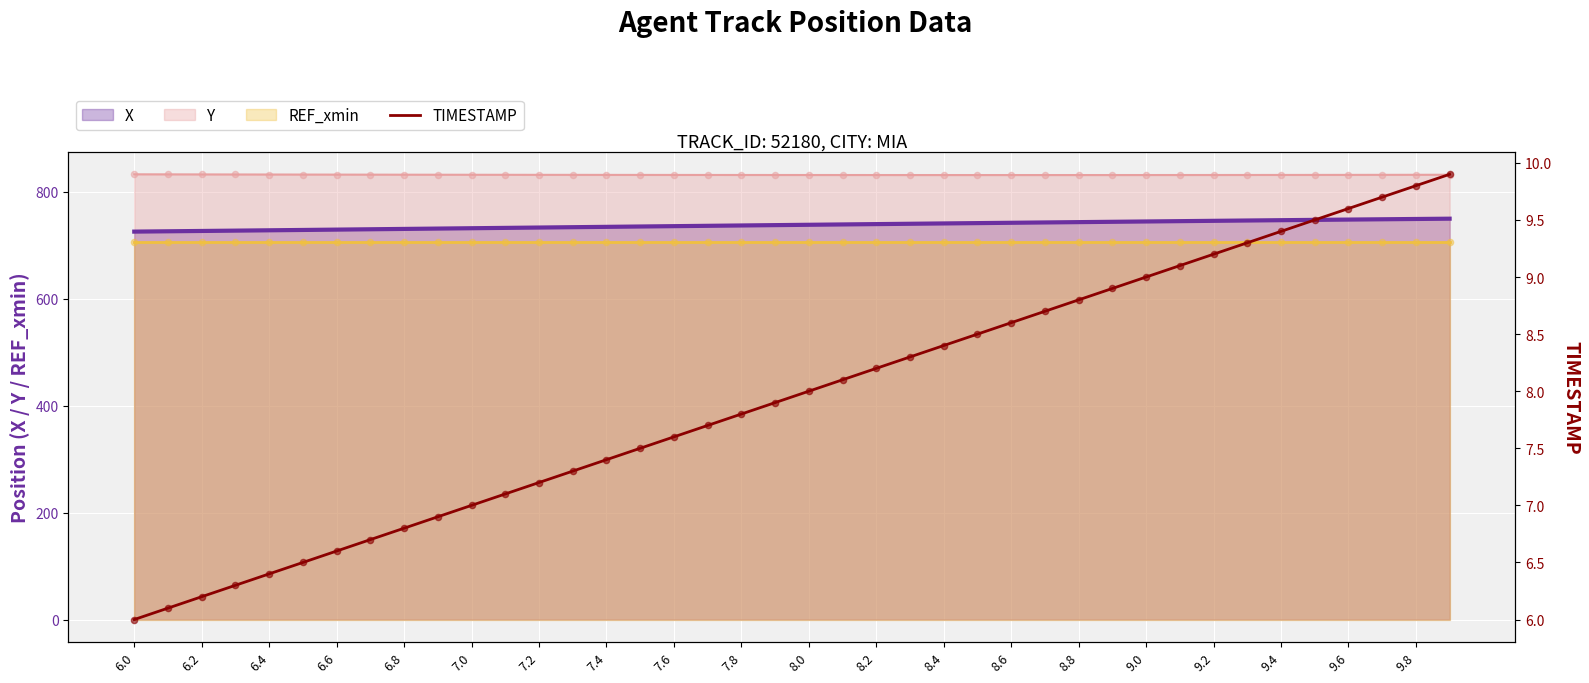

The value of X at 7.6 is 1219.9. True or false?

False